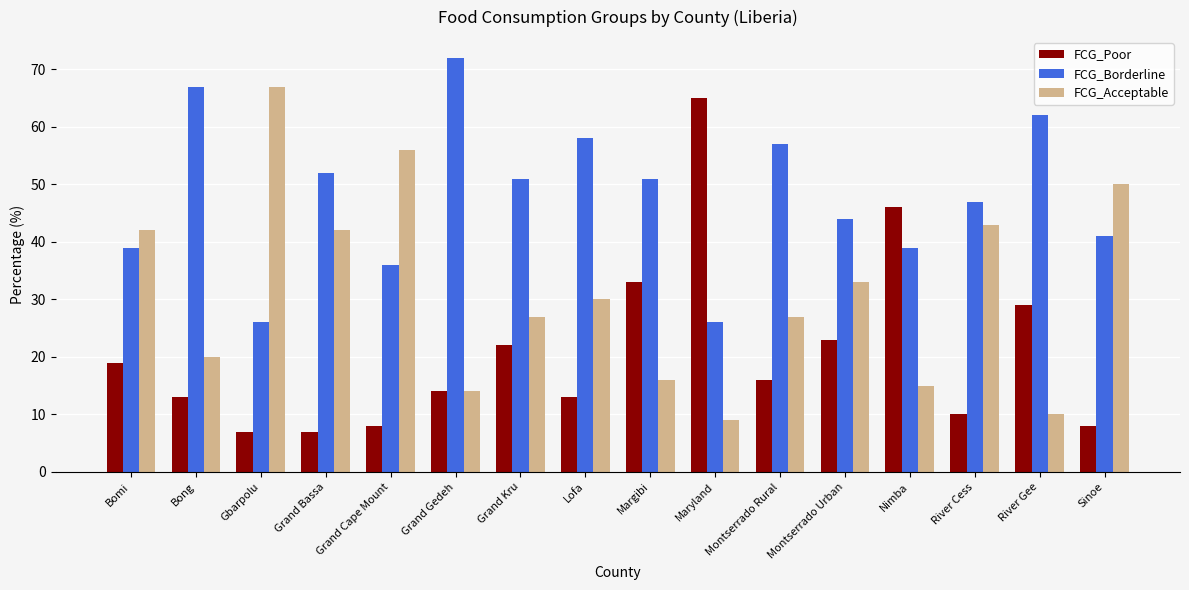

Is it true that FCG_Acceptable equals 9 at Maryland?

True